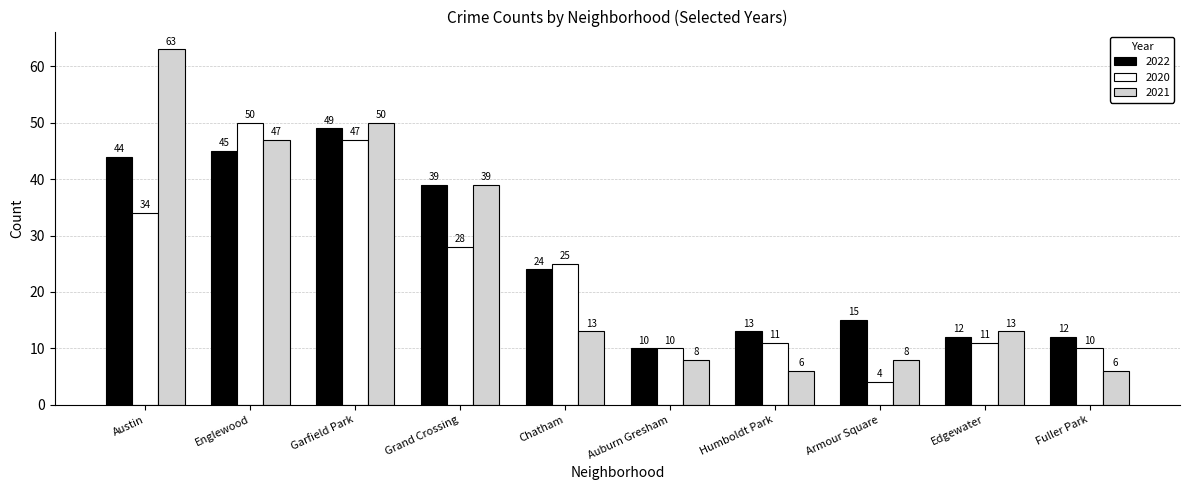

At which label does 2020 first exceed 25?

Austin